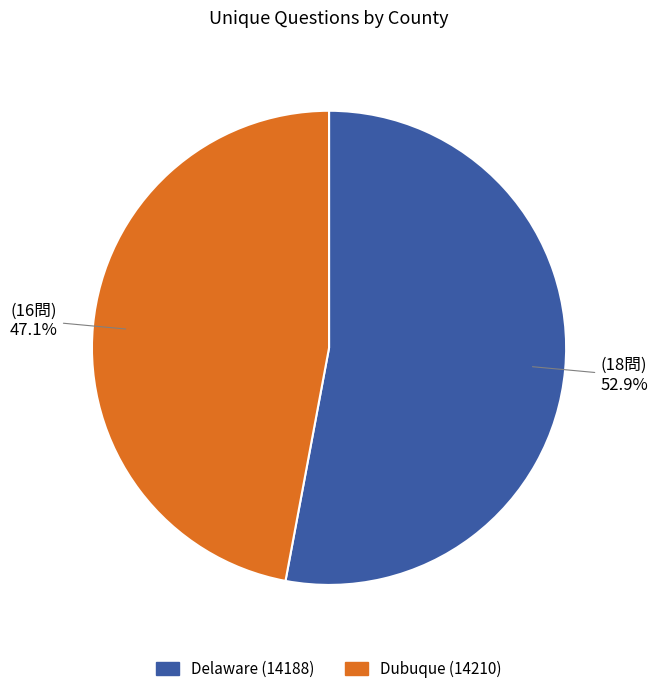

The Delaware (14188) slice represents 60% of the pie. True or false?

False